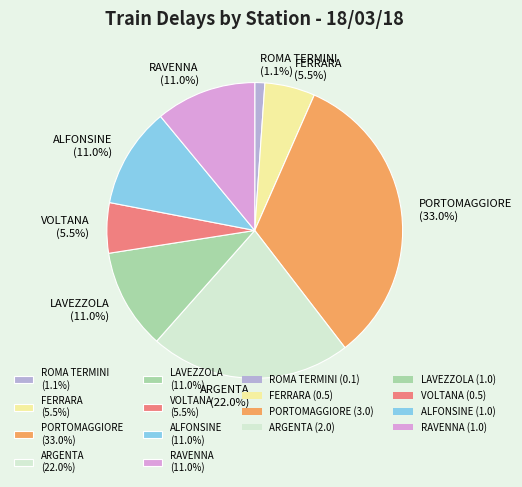

Is there a majority slice in this chart?

No